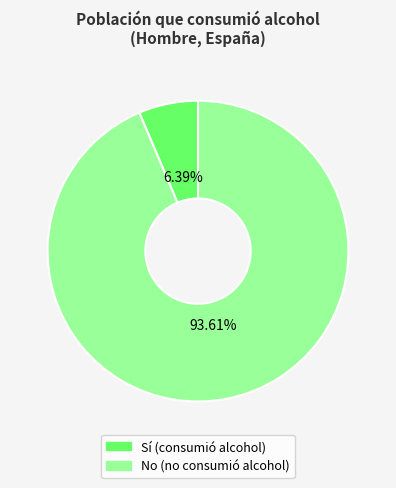

Does any single category account for the majority?

Yes